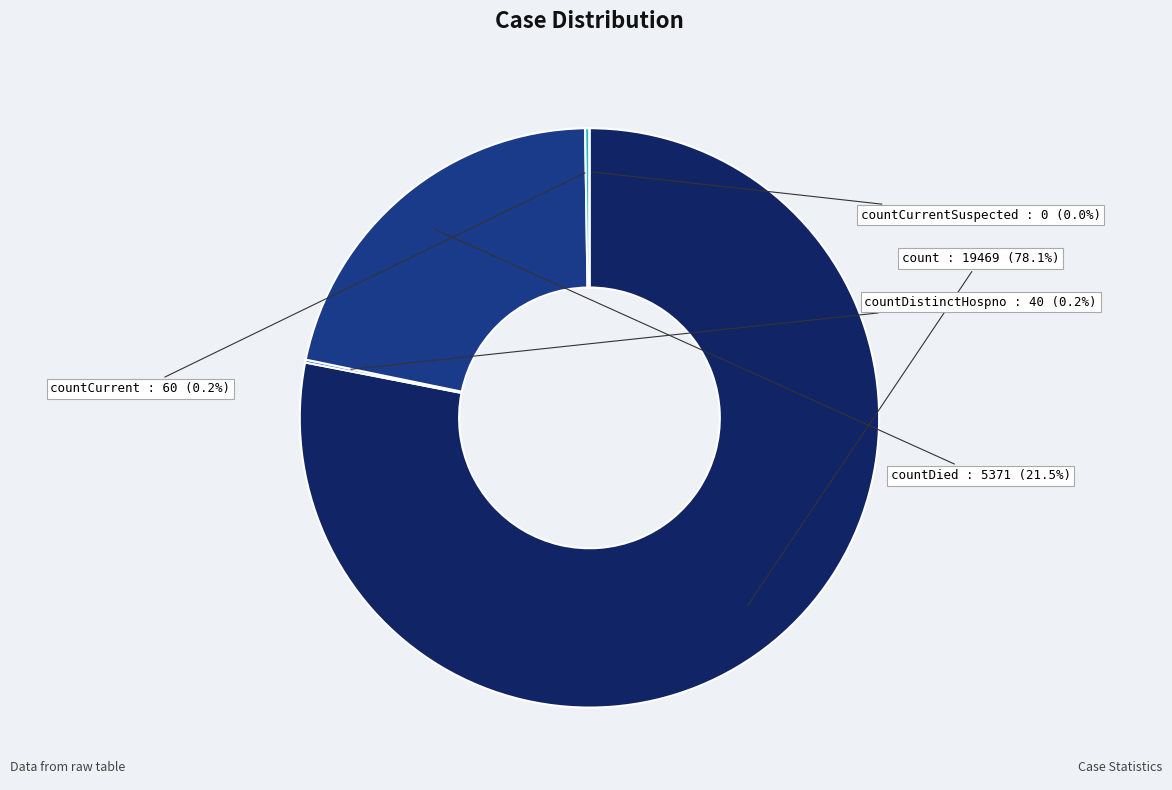

How many segments does this pie chart have?

5